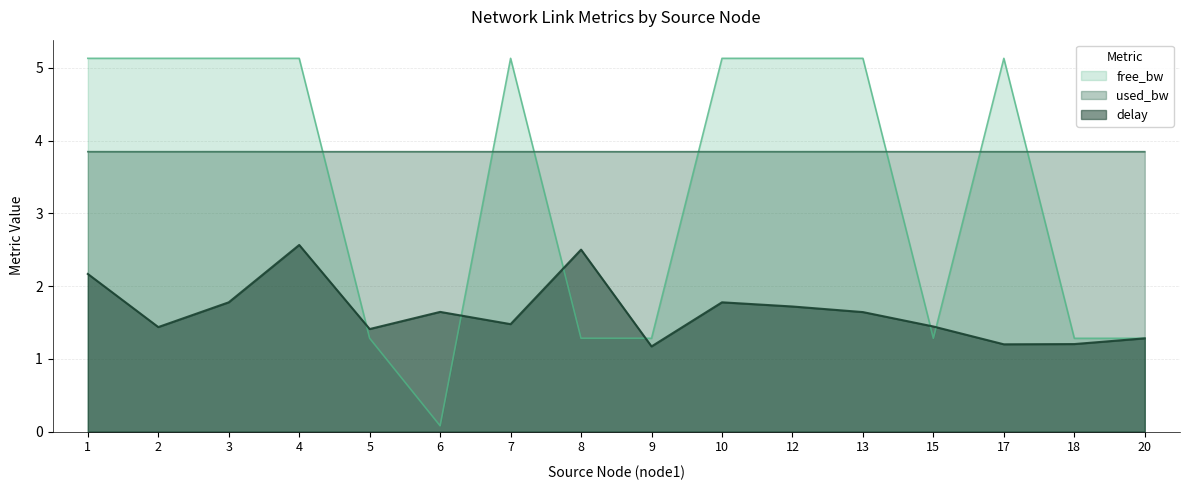

What is the sum of the delay values at 12 and 13?

3.4